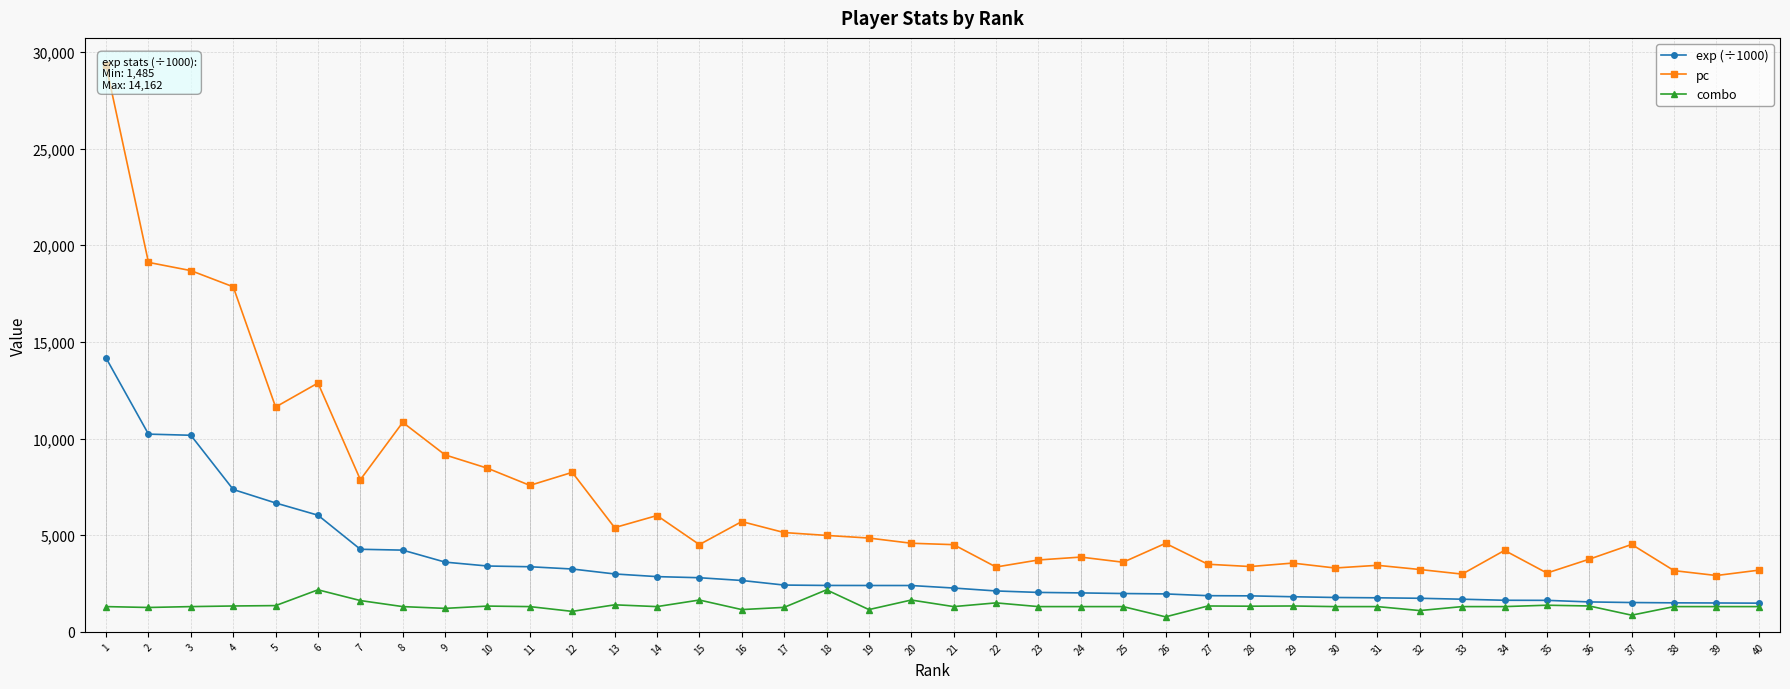

The pc series shows 1216.3 at 34. True or false?

False